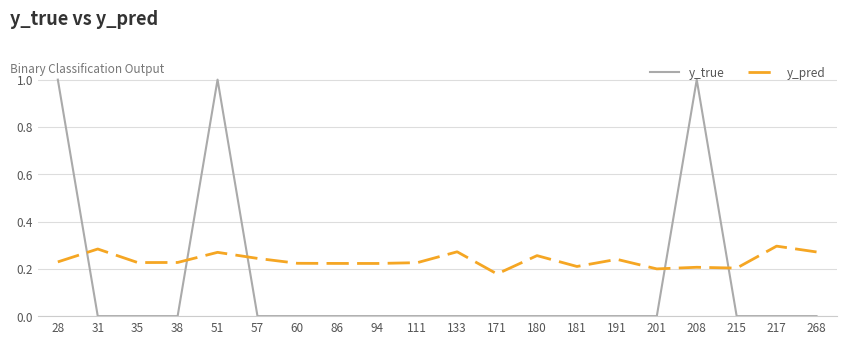

Is the value of y_pred at 60 greater than the value of y_true at 28?

No